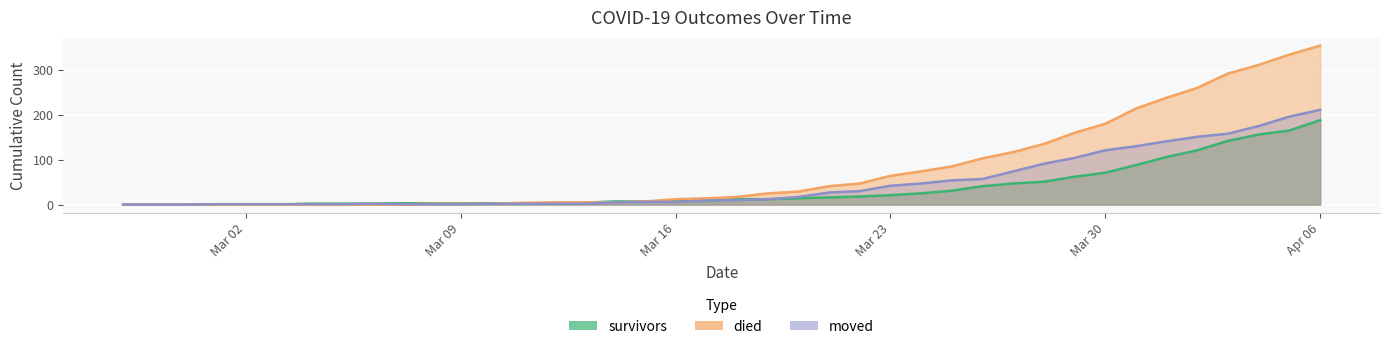

At which label does died first exceed 17?

2020-03-19